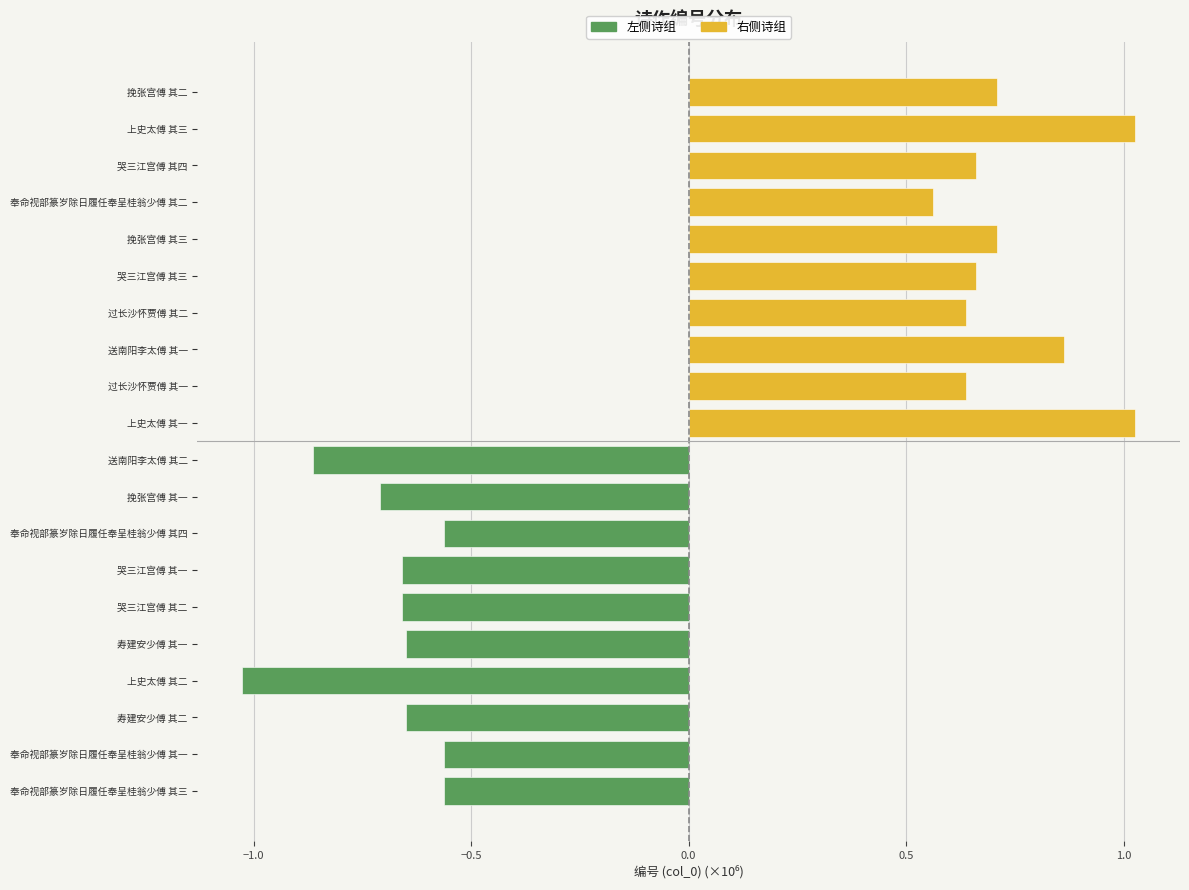

What is the sum of all 左侧诗组 values?

-6.9